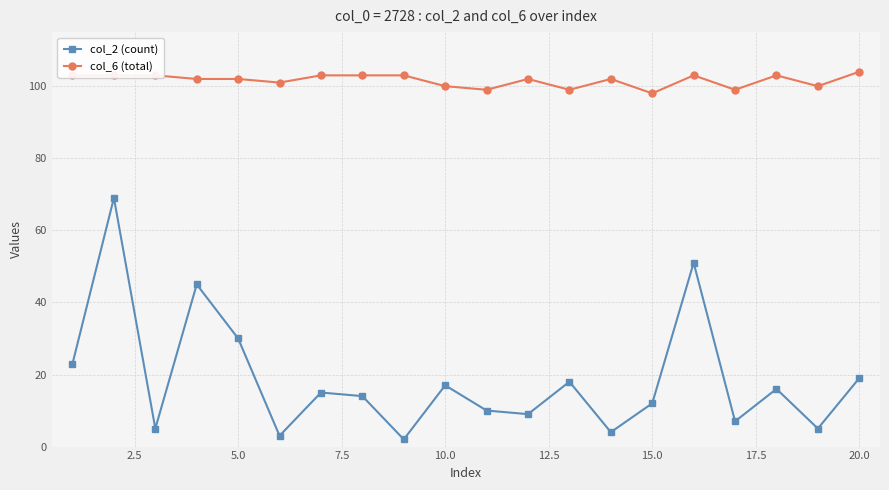

Rank the series by their maximum value, from highest to lowest.

col_6 (total), col_2 (count)